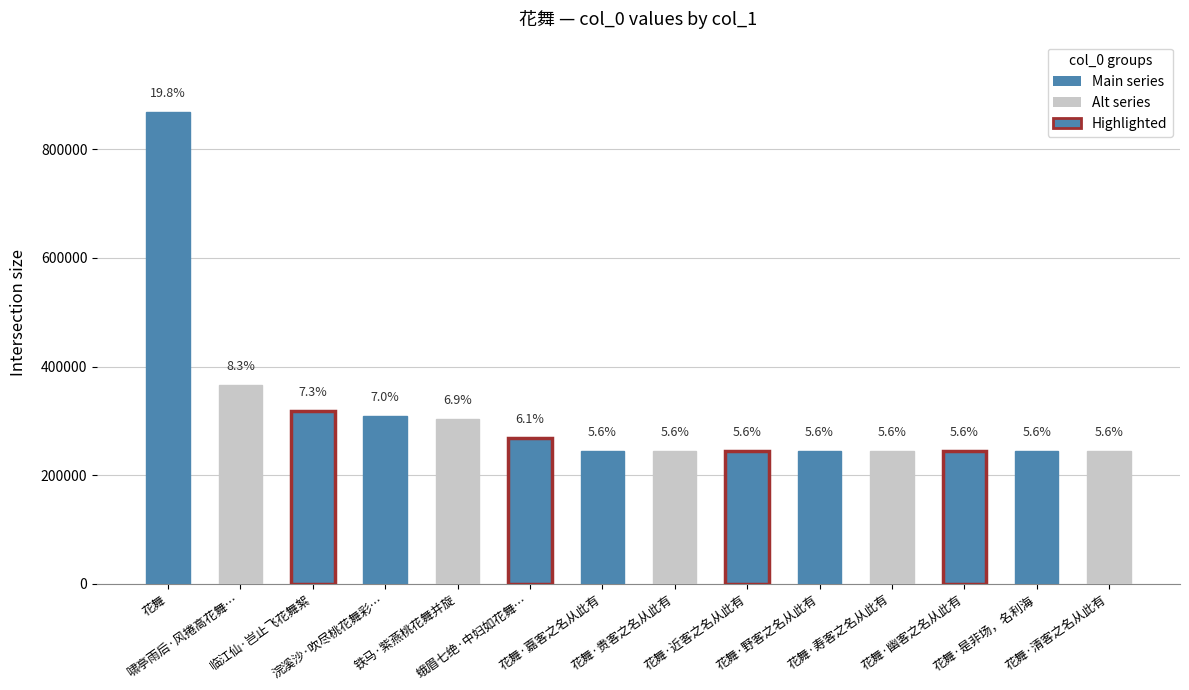

What is the difference between the maximum and minimum values?

623359